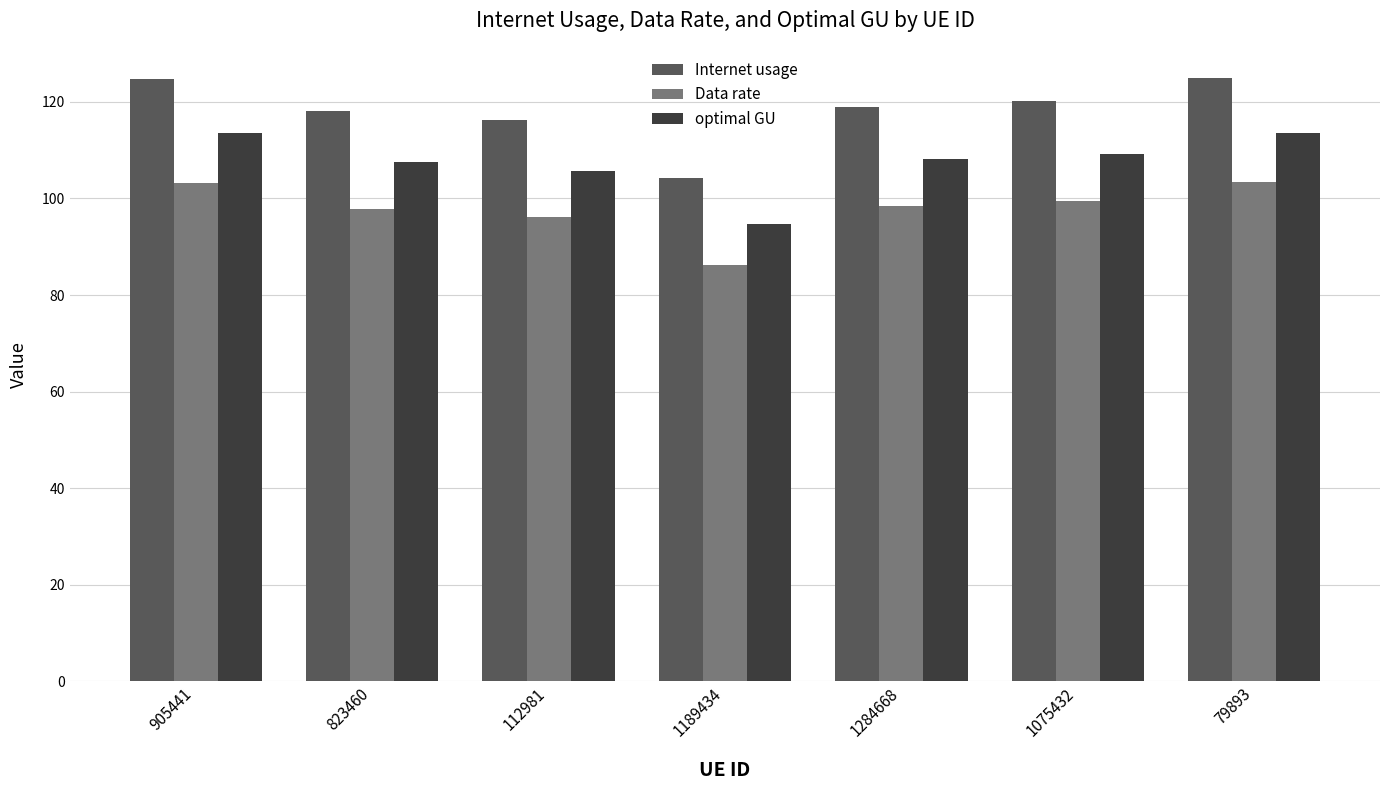

Which series changed the most between 112981 and 1189434?

Internet usage